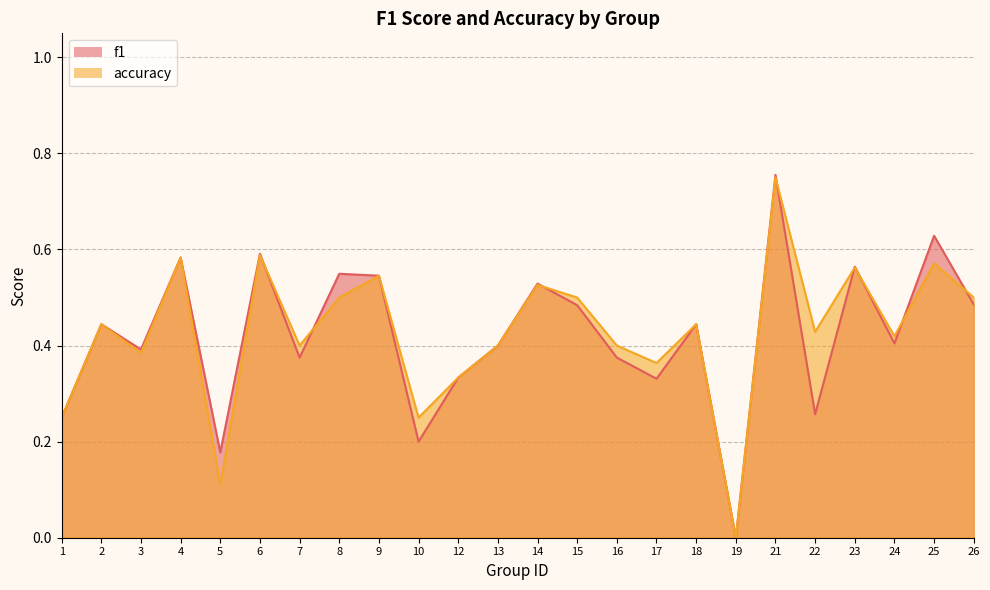

Which has a higher value, 4 or 5?

4